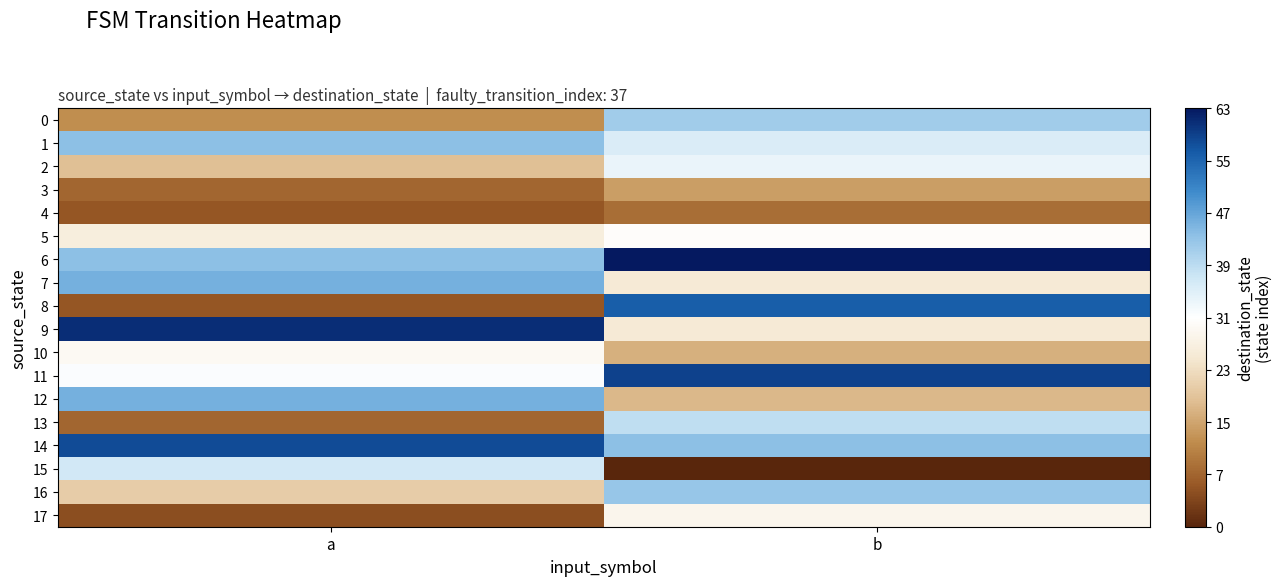

Between a and b, which series saw the biggest shift?

8